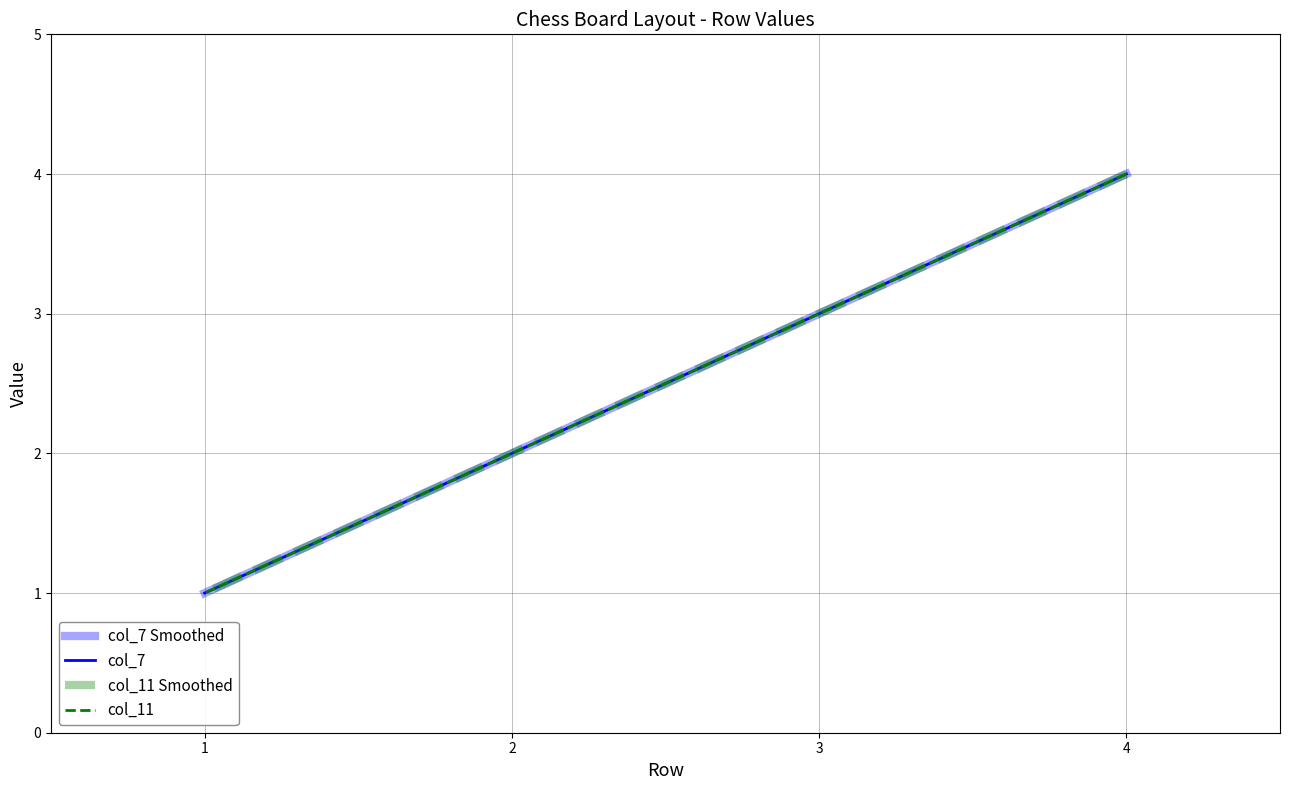

What is the difference between the maximum and second lowest values in the col_7 series?

2